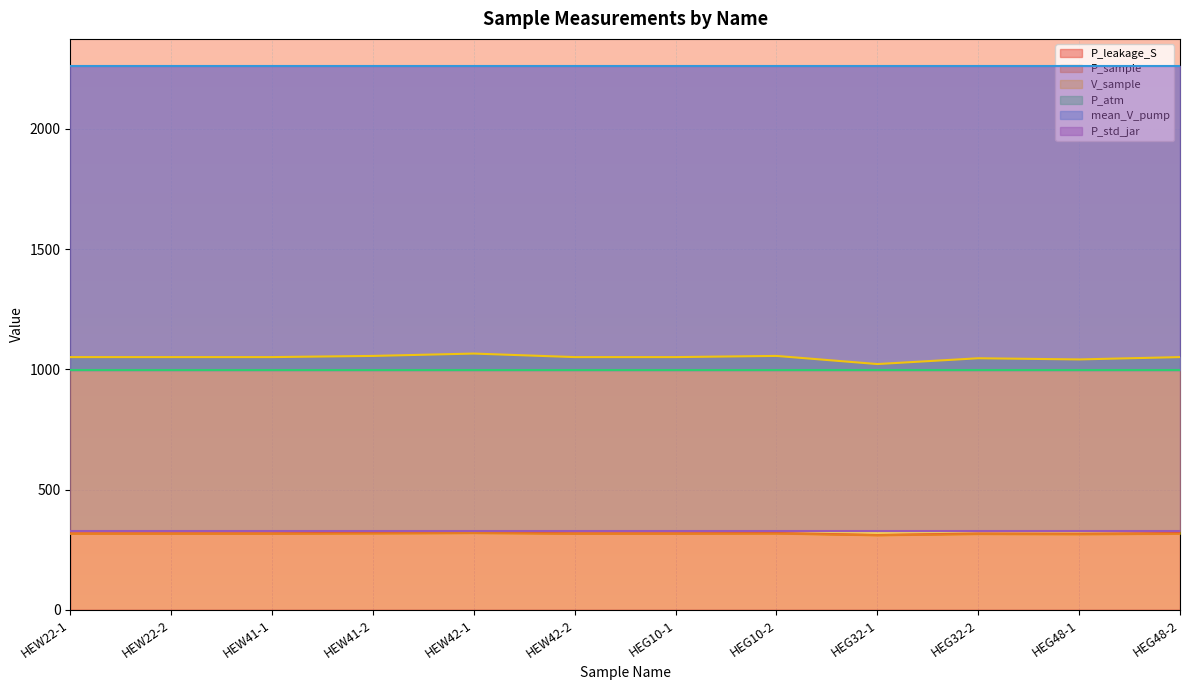

The value of P_leakage_S at HEG32-1 is 66. True or false?

False